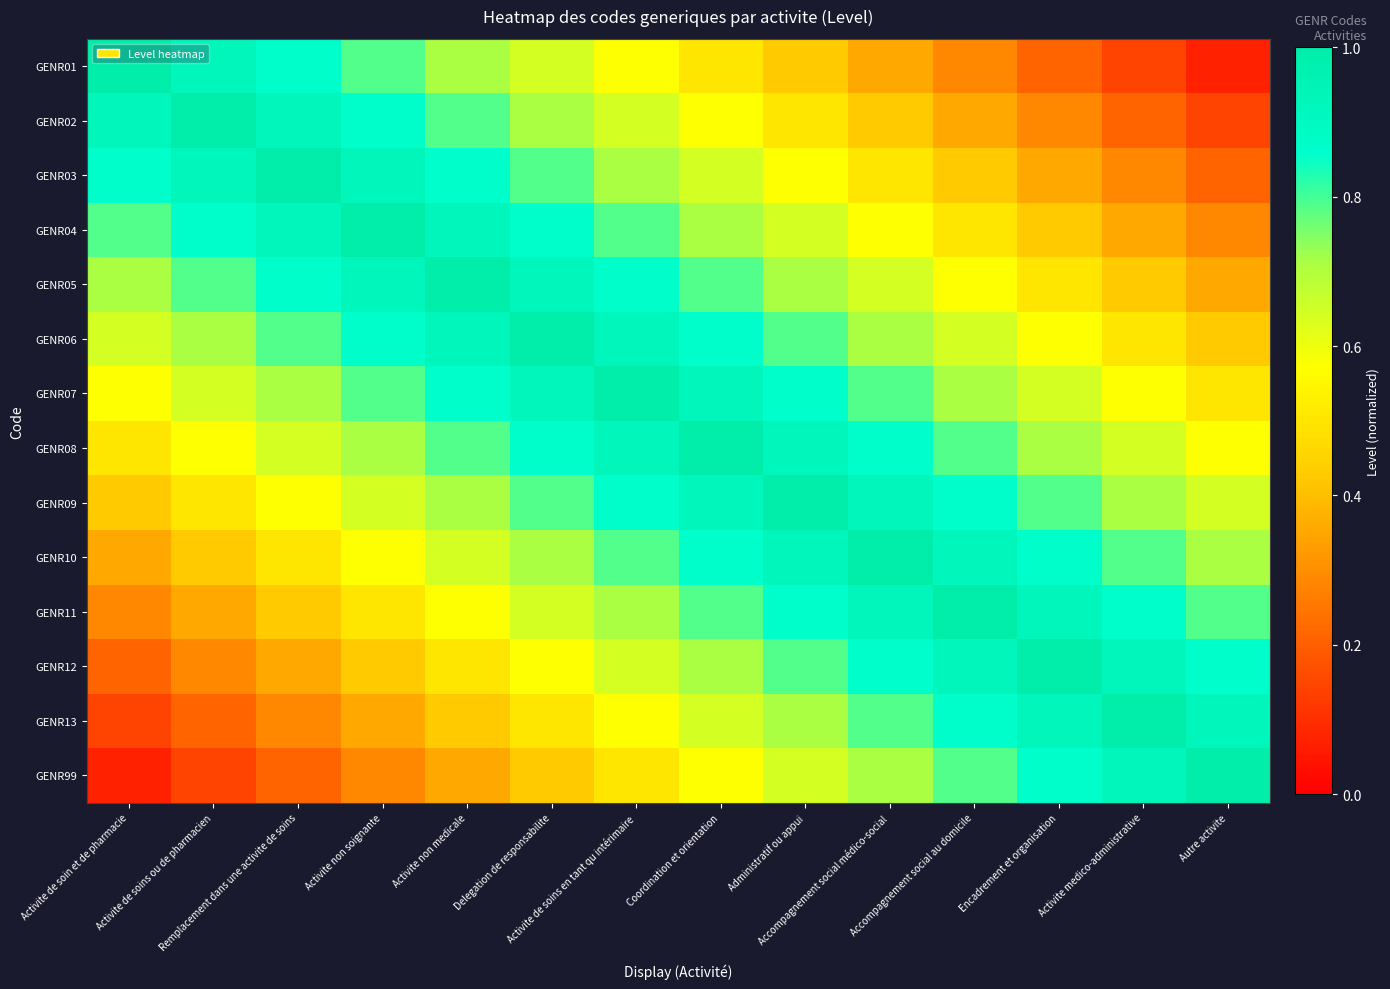

What is the smallest value displayed?

0.1